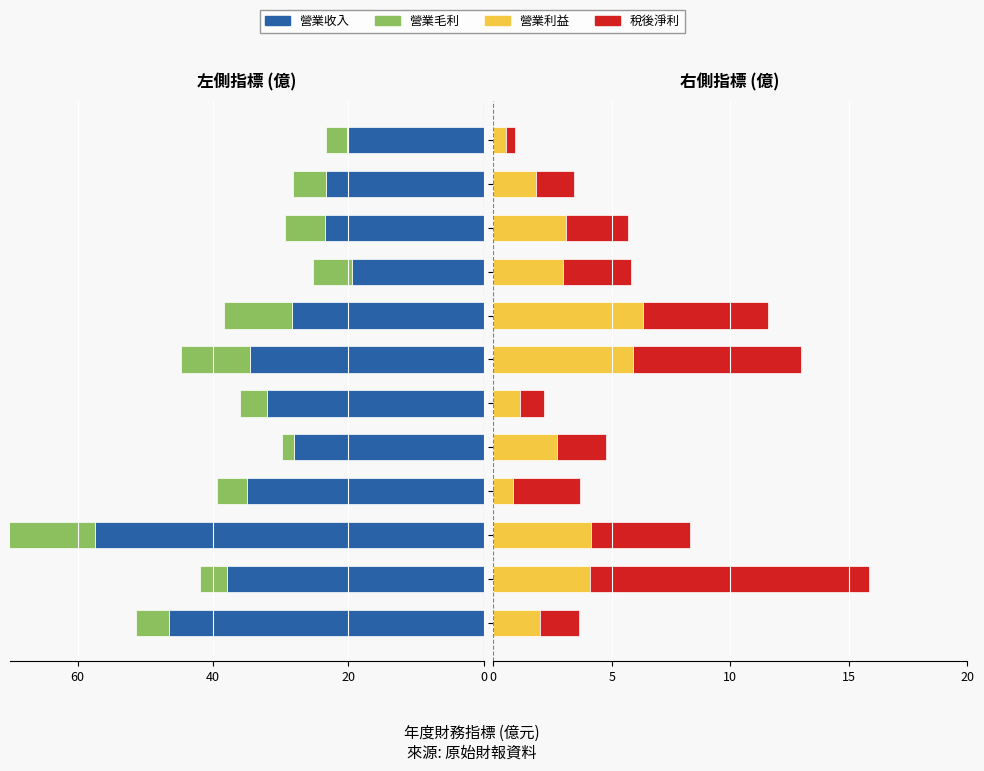

What is the difference between the highest and lowest values at 2018?

33.1